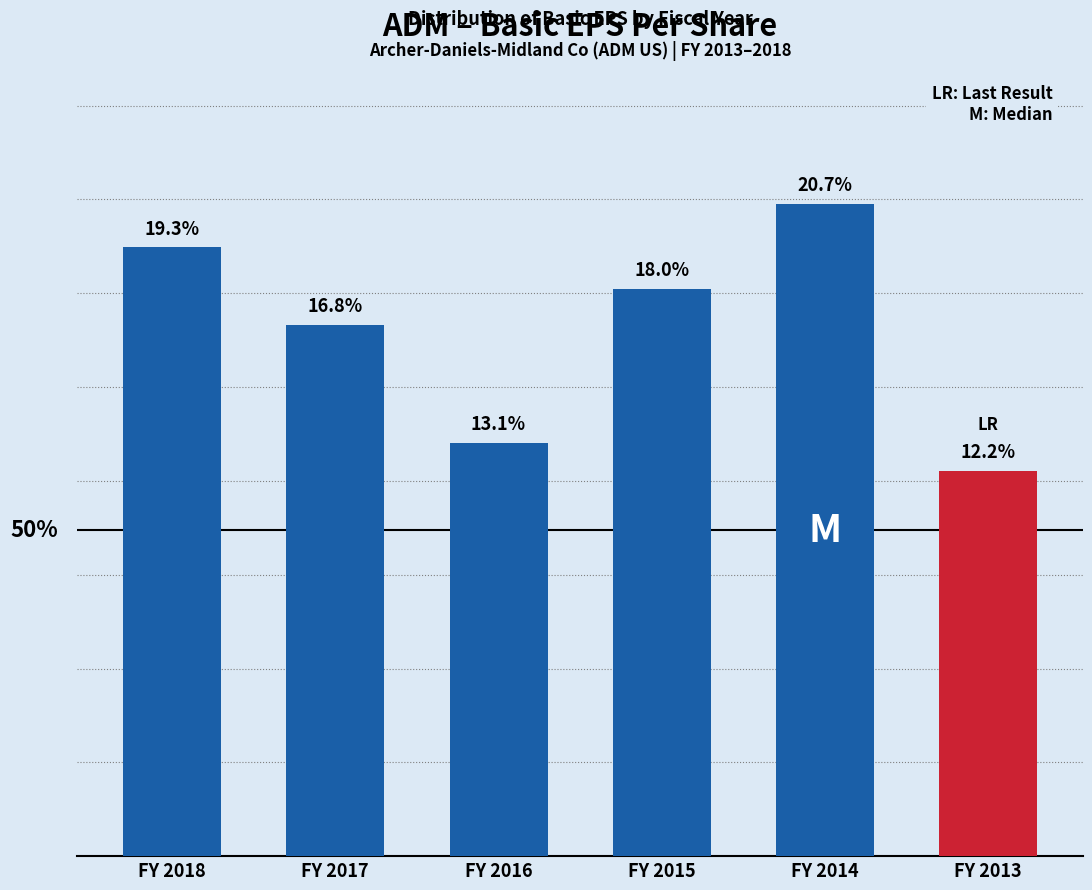

Which category has the lowest value across all series?

FY 2013